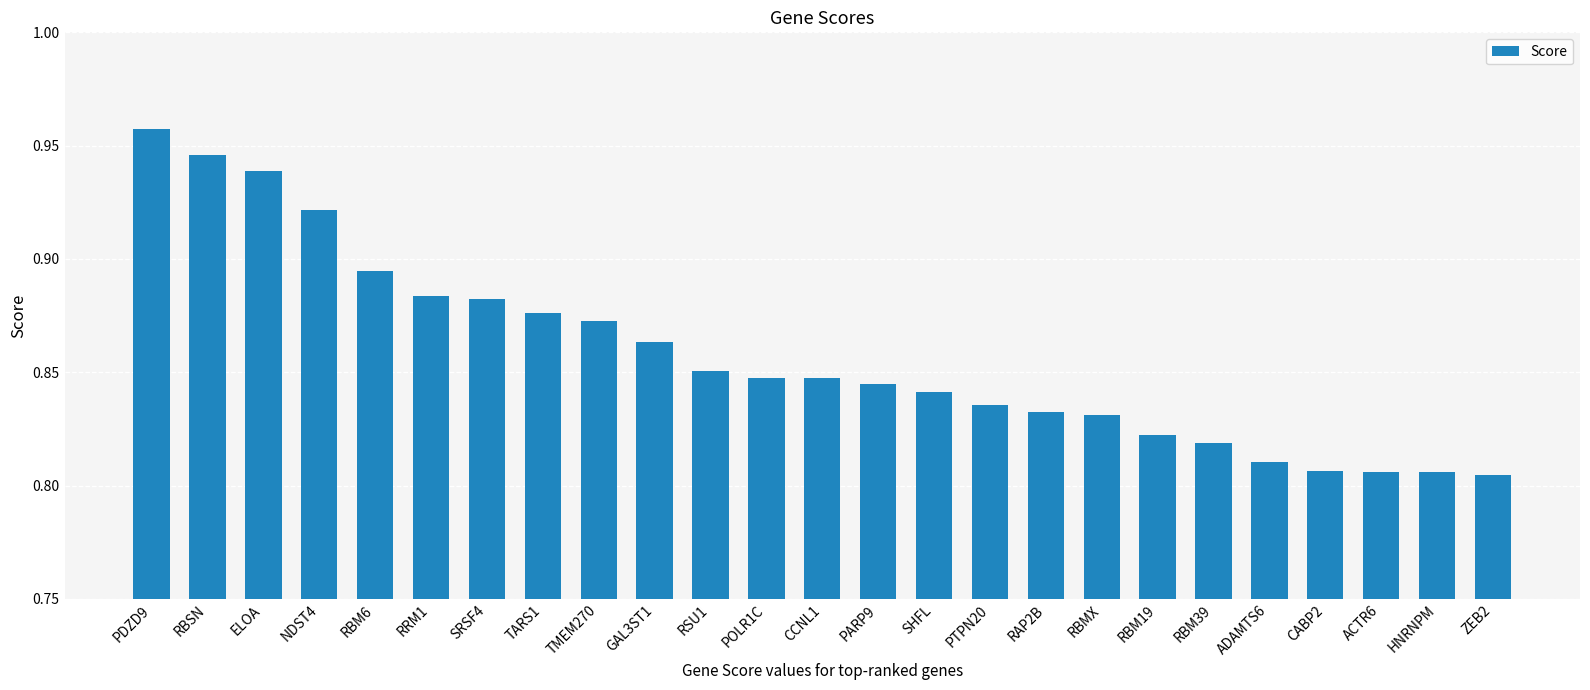

Count the values in the range 0 to 1.

25